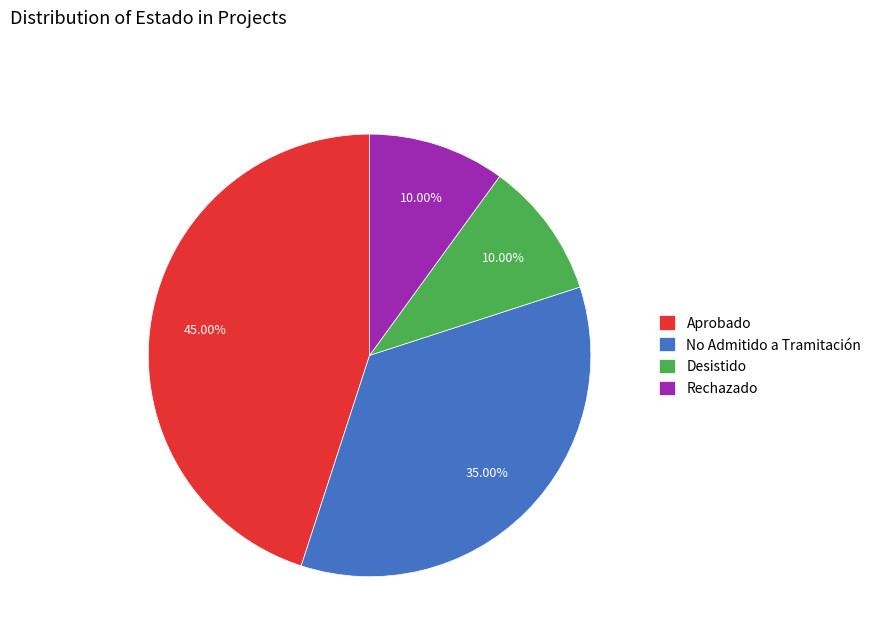

What is the ratio of the value at Desistido to the value at Rechazado?

1.0